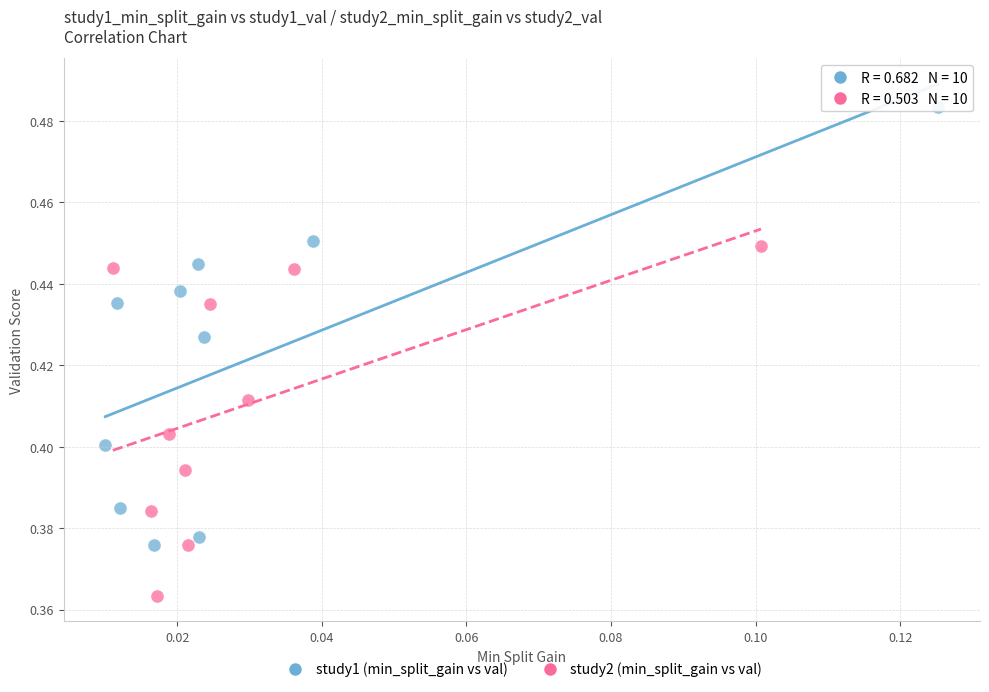

Which series reaches the minimum Y coordinate?

study2 (min_split_gain vs val)